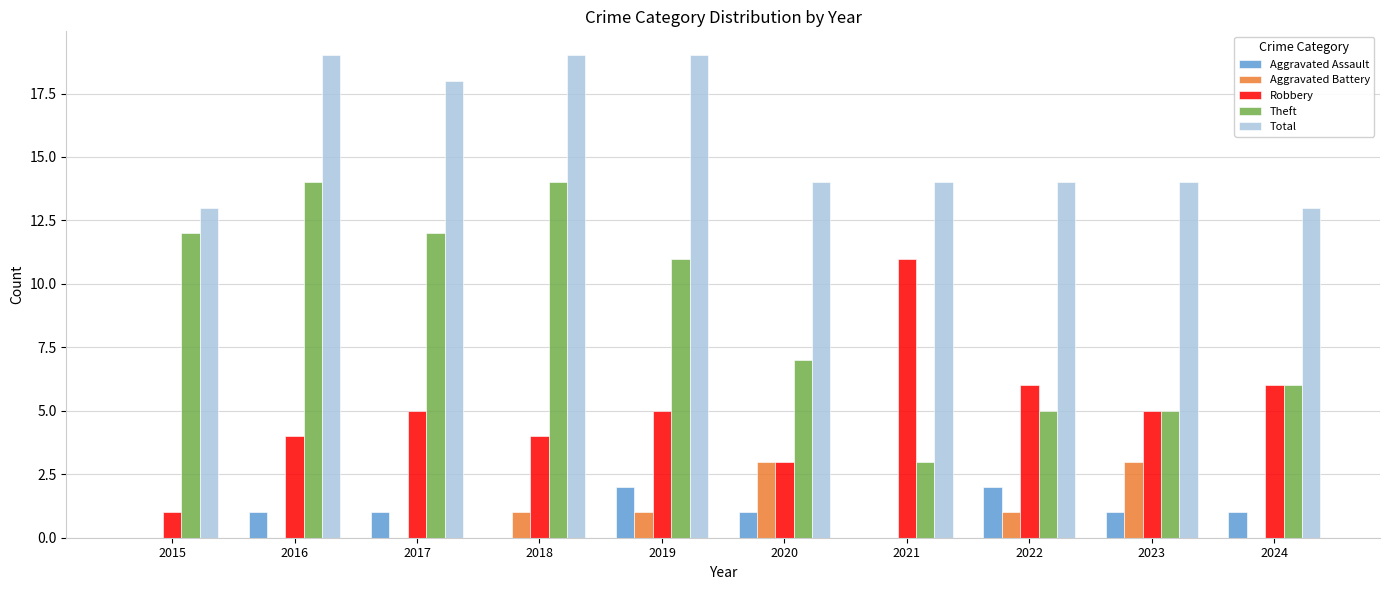

Is the value of Aggravated Assault at 2023 greater than the value of Theft at 2019?

No